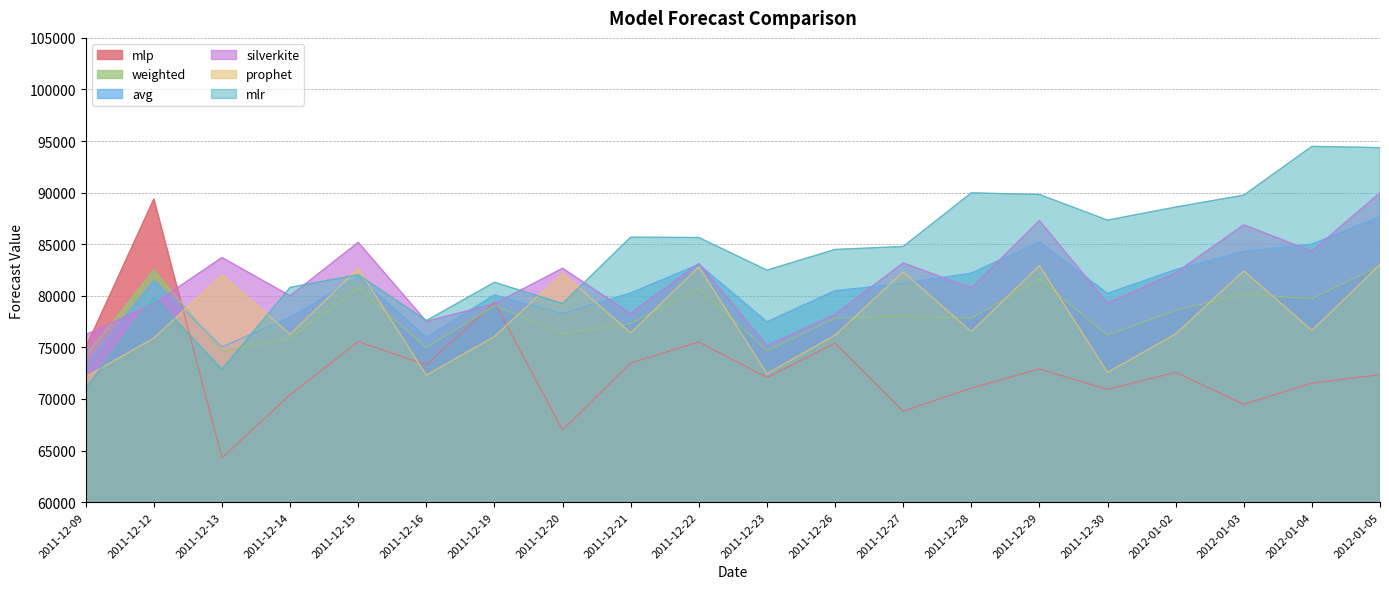

What is the highest value of the silverkite series?

89987.4